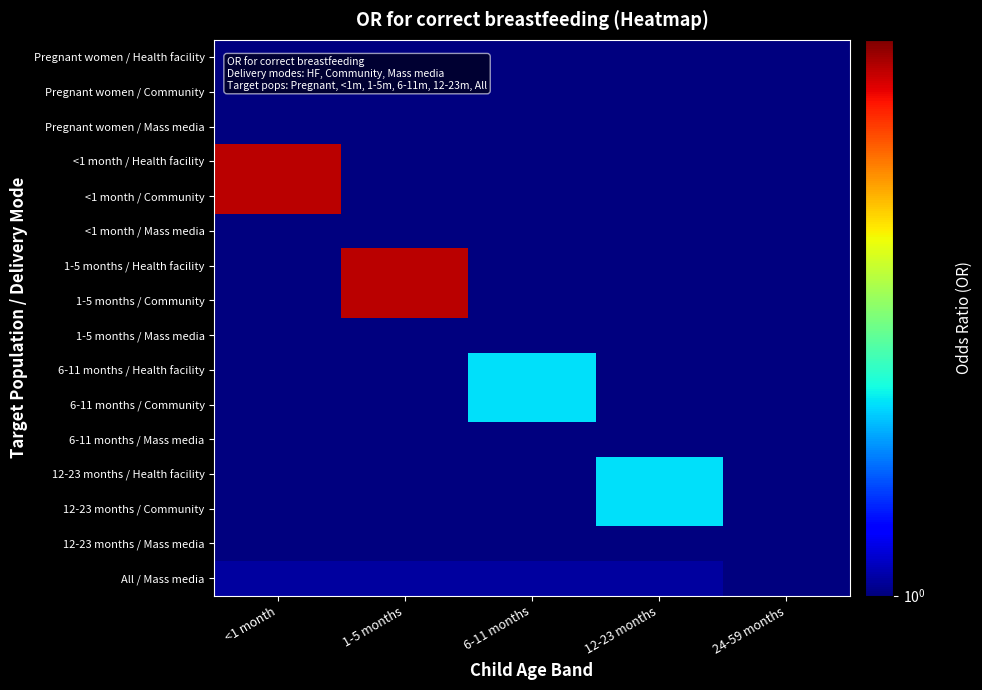

Reading left to right, what are all the values shown in this chart?

Pregnant women / Health facility: <1 month=1.0	1-5 months=1.0	6-11 months=1.0	12-23 months=1.0	24-59 months=1.0
Pregnant women / Community: <1 month=1.0	1-5 months=1.0	6-11 months=1.0	12-23 months=1.0	24-59 months=1.0
Pregnant women / Mass media: <1 month=1.0	1-5 months=1.0	6-11 months=1.0	12-23 months=1.0	24-59 months=1.0
<1 month / Health facility: <1 month=5.2	1-5 months=1.0	6-11 months=1.0	12-23 months=1.0	24-59 months=1.0
<1 month / Community: <1 month=5.2	1-5 months=1.0	6-11 months=1.0	12-23 months=1.0	24-59 months=1.0
<1 month / Mass media: <1 month=1.0	1-5 months=1.0	6-11 months=1.0	12-23 months=1.0	24-59 months=1.0
1-5 months / Health facility: <1 month=1.0	1-5 months=5.2	6-11 months=1.0	12-23 months=1.0	24-59 months=1.0
1-5 months / Community: <1 month=1.0	1-5 months=5.2	6-11 months=1.0	12-23 months=1.0	24-59 months=1.0
1-5 months / Mass media: <1 month=1.0	1-5 months=1.0	6-11 months=1.0	12-23 months=1.0	24-59 months=1.0
6-11 months / Health facility: <1 month=1.0	1-5 months=1.0	6-11 months=1.8	12-23 months=1.0	24-59 months=1.0
6-11 months / Community: <1 month=1.0	1-5 months=1.0	6-11 months=1.8	12-23 months=1.0	24-59 months=1.0
6-11 months / Mass media: <1 month=1.0	1-5 months=1.0	6-11 months=1.0	12-23 months=1.0	24-59 months=1.0
12-23 months / Health facility: <1 month=1.0	1-5 months=1.0	6-11 months=1.0	12-23 months=1.8	24-59 months=1.0
12-23 months / Community: <1 month=1.0	1-5 months=1.0	6-11 months=1.0	12-23 months=1.8	24-59 months=1.0
12-23 months / Mass media: <1 month=1.0	1-5 months=1.0	6-11 months=1.0	12-23 months=1.0	24-59 months=1.0
All / Mass media: <1 month=1.1	1-5 months=1.1	6-11 months=1.1	12-23 months=1.1	24-59 months=1.0